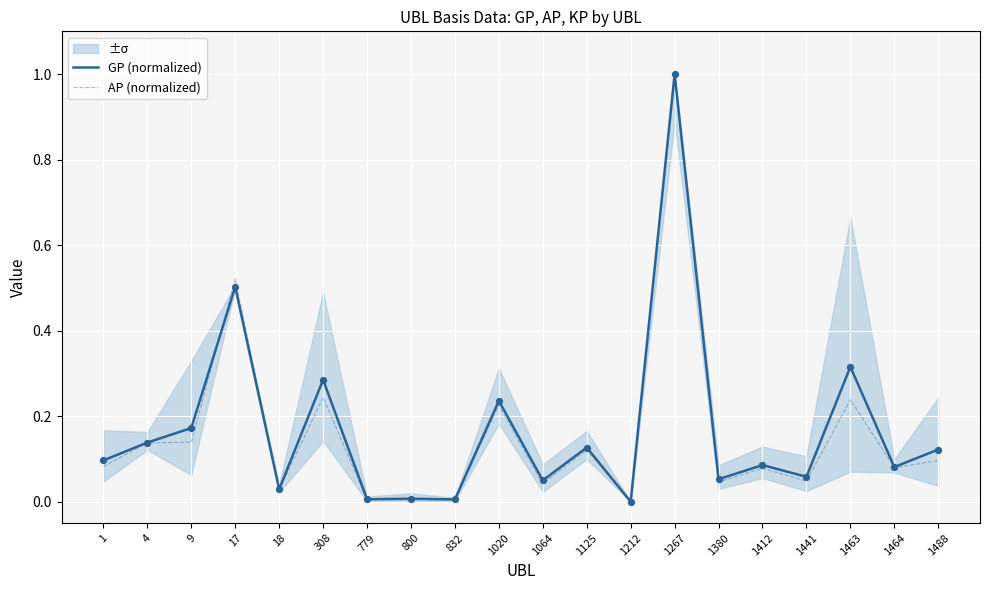

Which series has the widest spread of Y values?

GP (normalized)